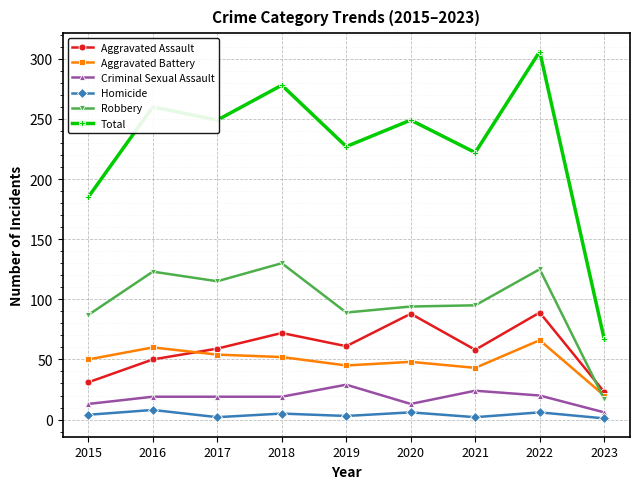

At 2015, list the series in order from largest to smallest.

Total, Robbery, Aggravated Battery, Aggravated Assault, Criminal Sexual Assault, Homicide